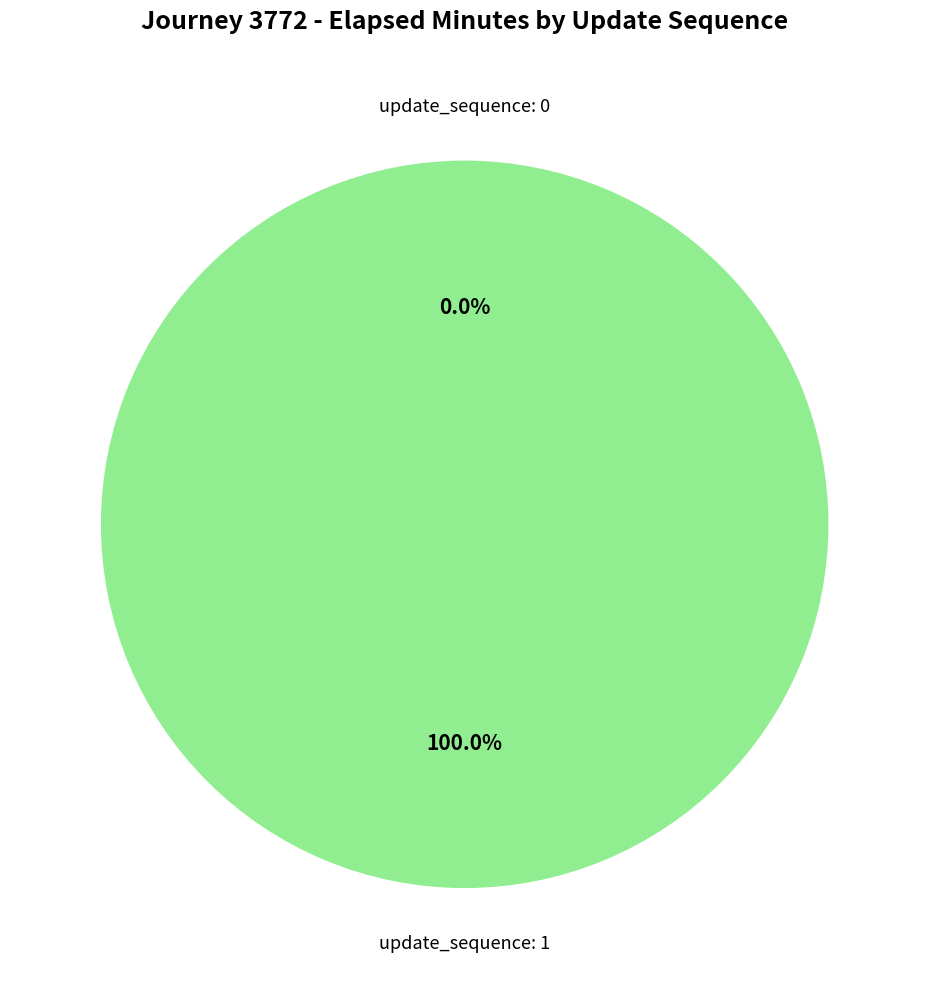

How many segments does this pie chart have?

2